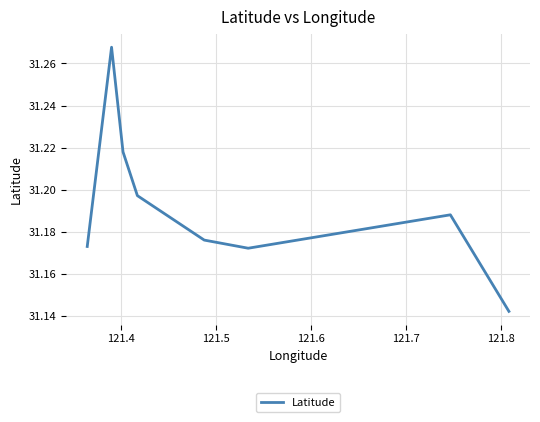

What is the average value?

31.2